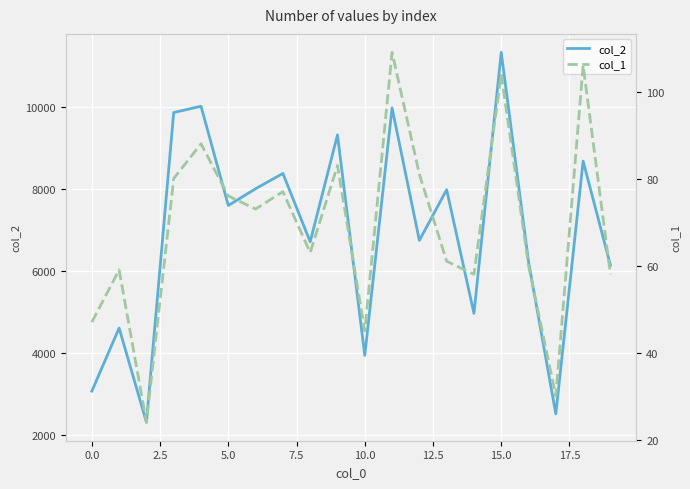

Is it true that col_2 equals 9982 at 11?

True